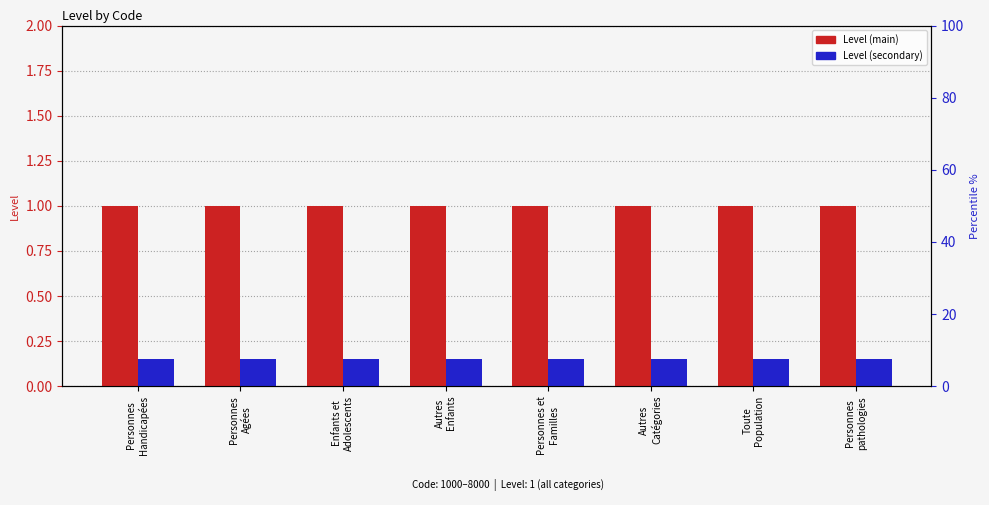

Which series has the widest spread of values?

Level (main)